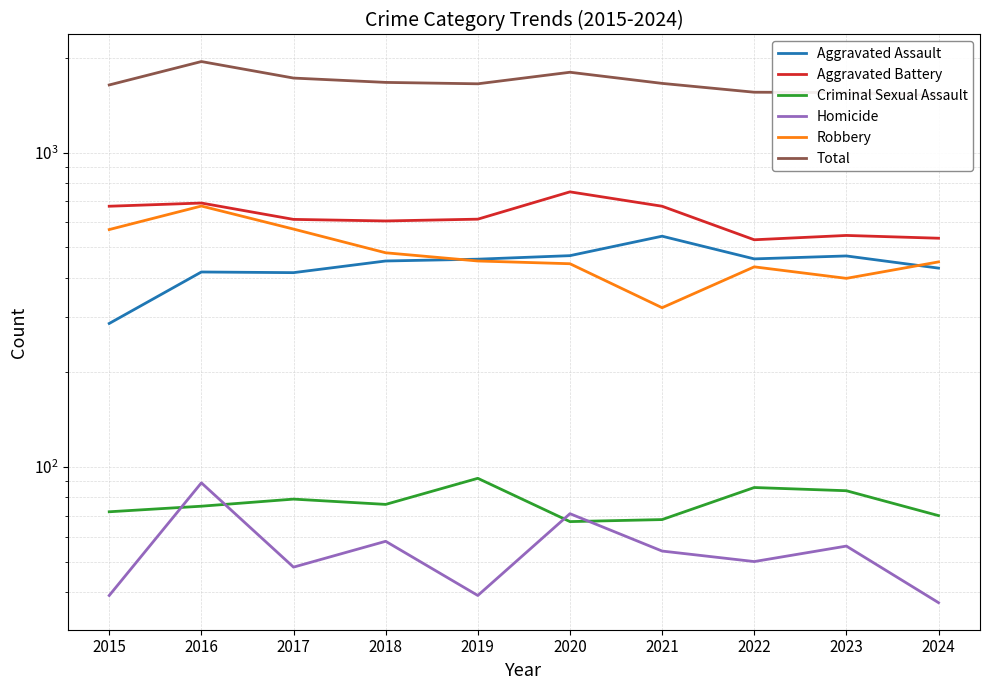

What is the sum of the Aggravated Battery values at 2023 and 2019?

1159